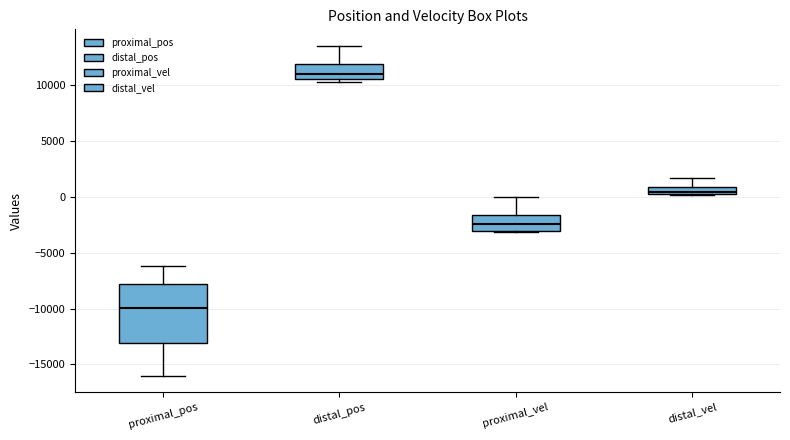

Comparing the boxes themselves (not the whiskers), which one is the tallest?

proximal_pos